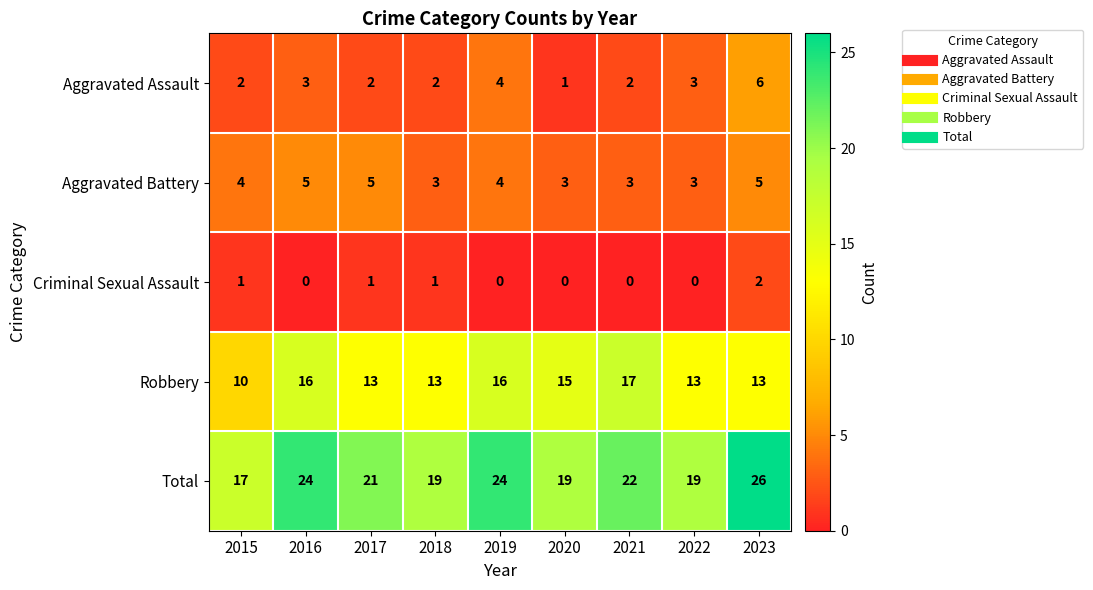

How many values in the Total series are below 21?

4